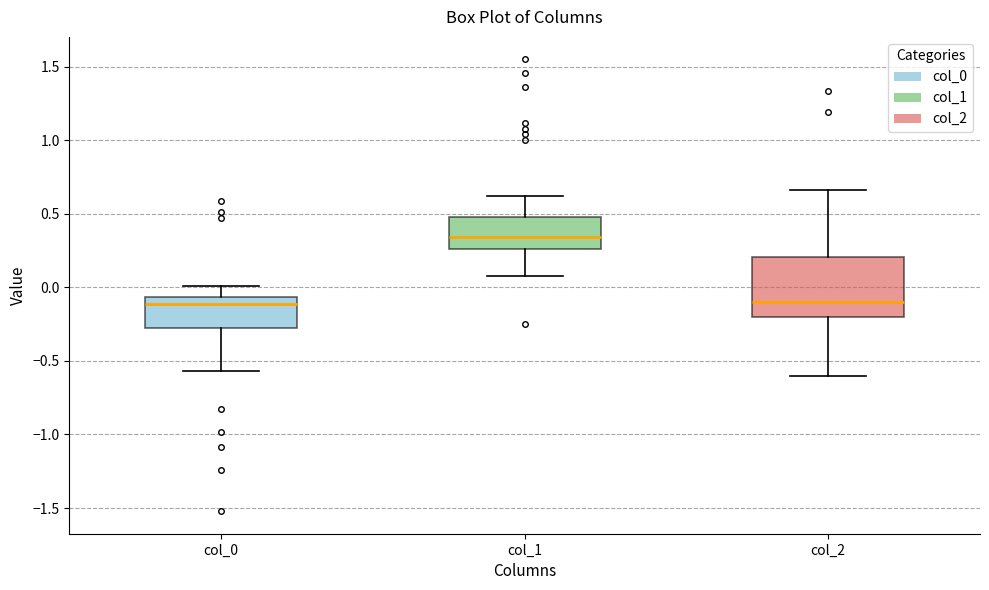

Where is the lower edge of the box for col_2 on the y-axis? The values are not printed on the chart, so give them approximately, as read against the axis.

-0.20